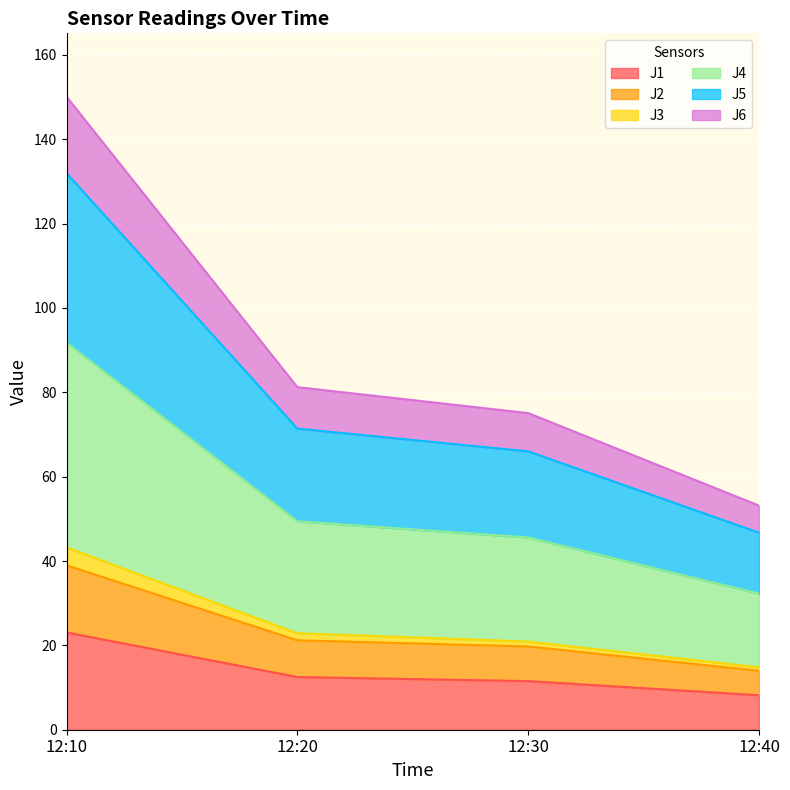

Rank the categories by J1 value from lowest to highest.

12:40, 12:30, 12:20, 12:10